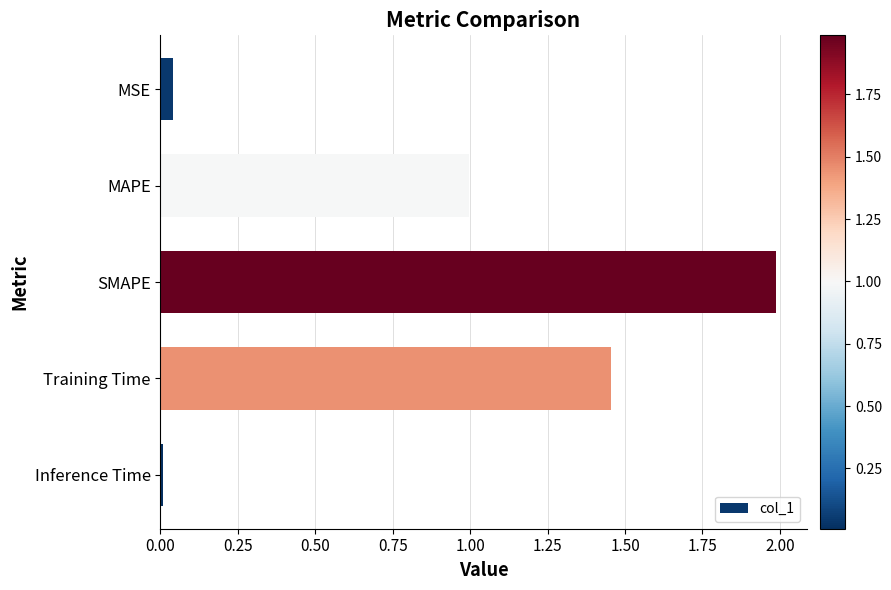

What is the difference between the maximum and minimum values?

2.0